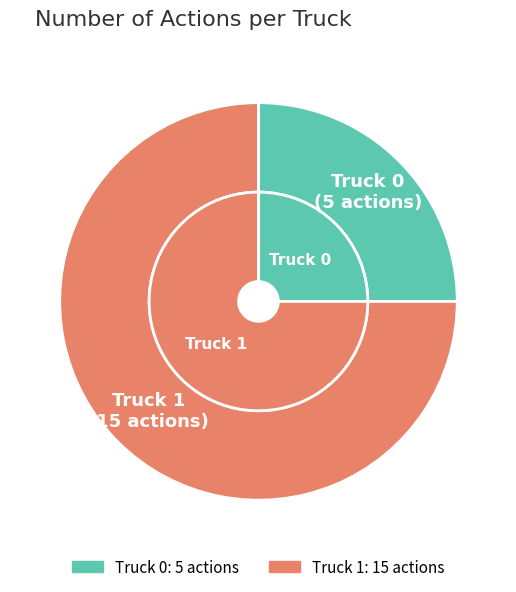

Which slice is the largest?

Truck 1